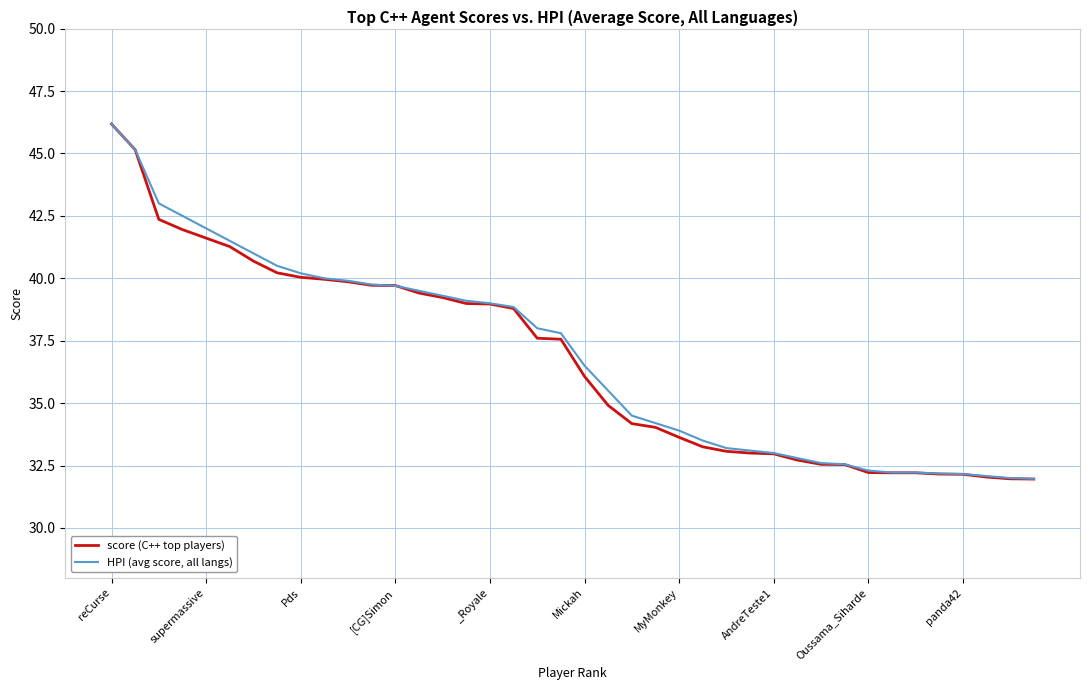

What is the maximum value for score (C++ top players)?

46.2